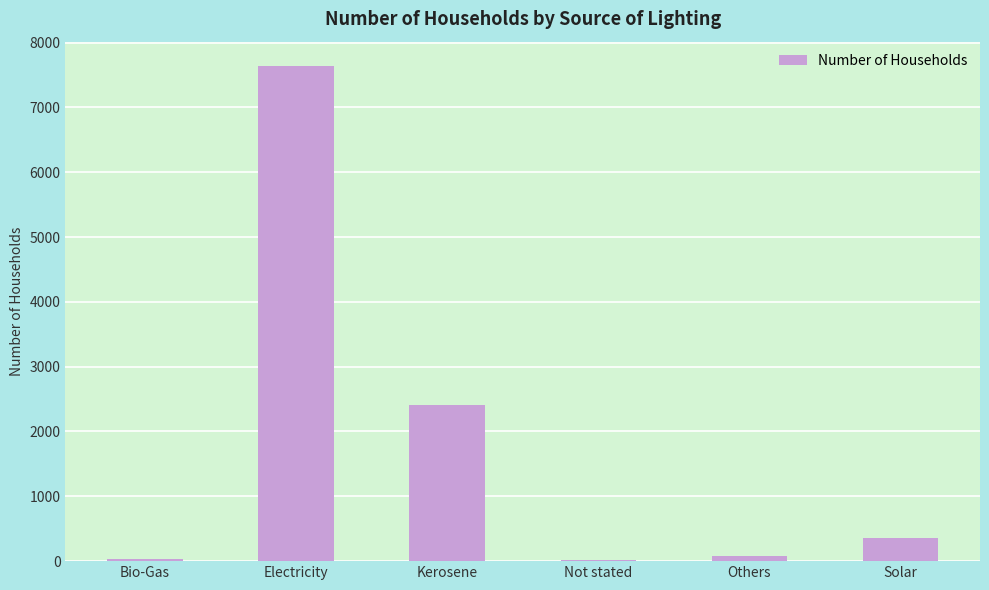

What is the sum of all values?

10519